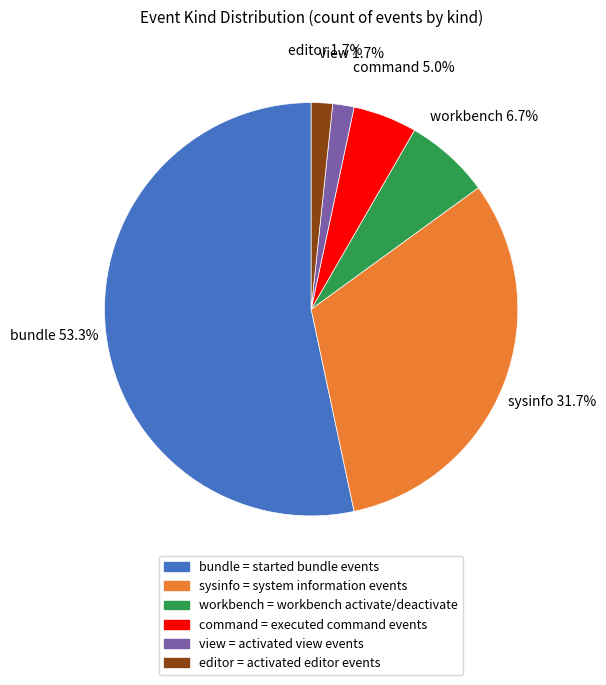

Do editor and sysinfo together represent more than half of the pie?

No